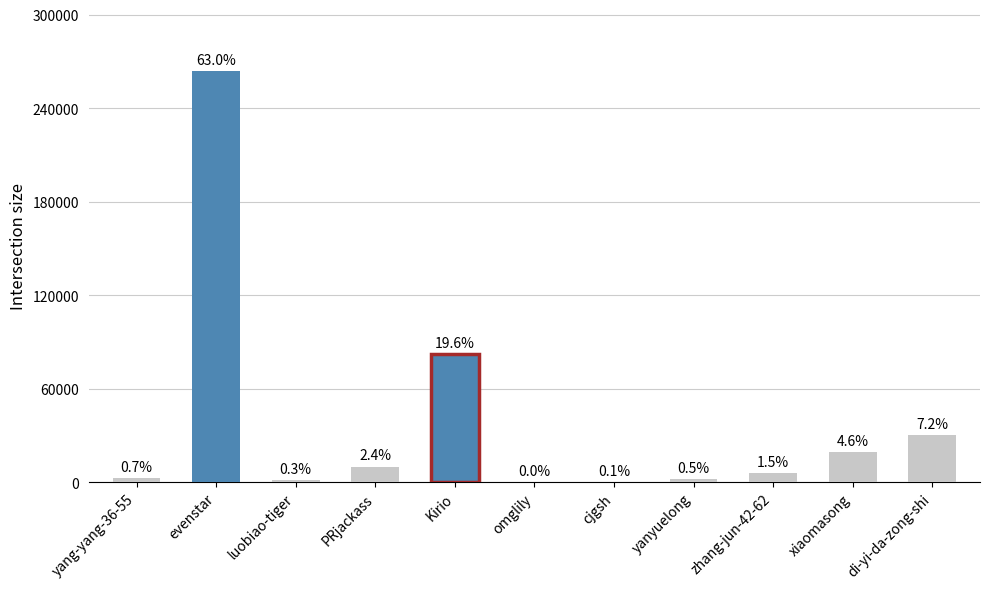

List the labels in order of value, largest first.

evenstar, Kirio, di-yi-da-zong-shi, xiaomasong, PRjackass, zhang-jun-42-62, yang-yang-36-55, yanyuelong, luobiao-tiger, cjgsh, omglily